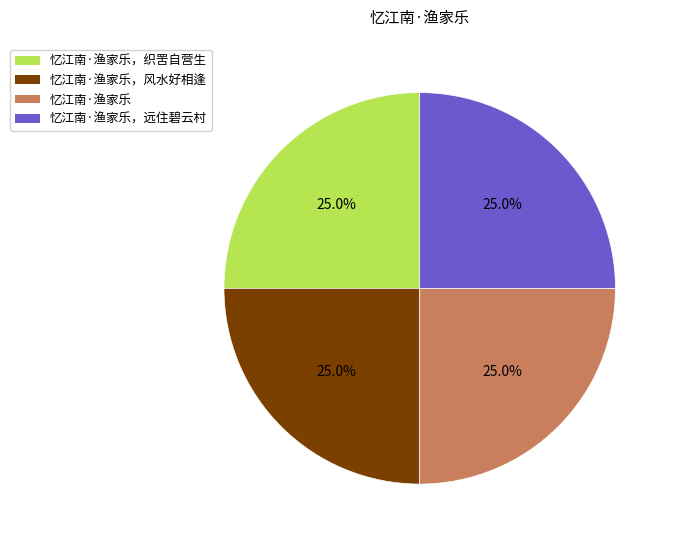

To the nearest percent, what is the average slice percentage?

25%